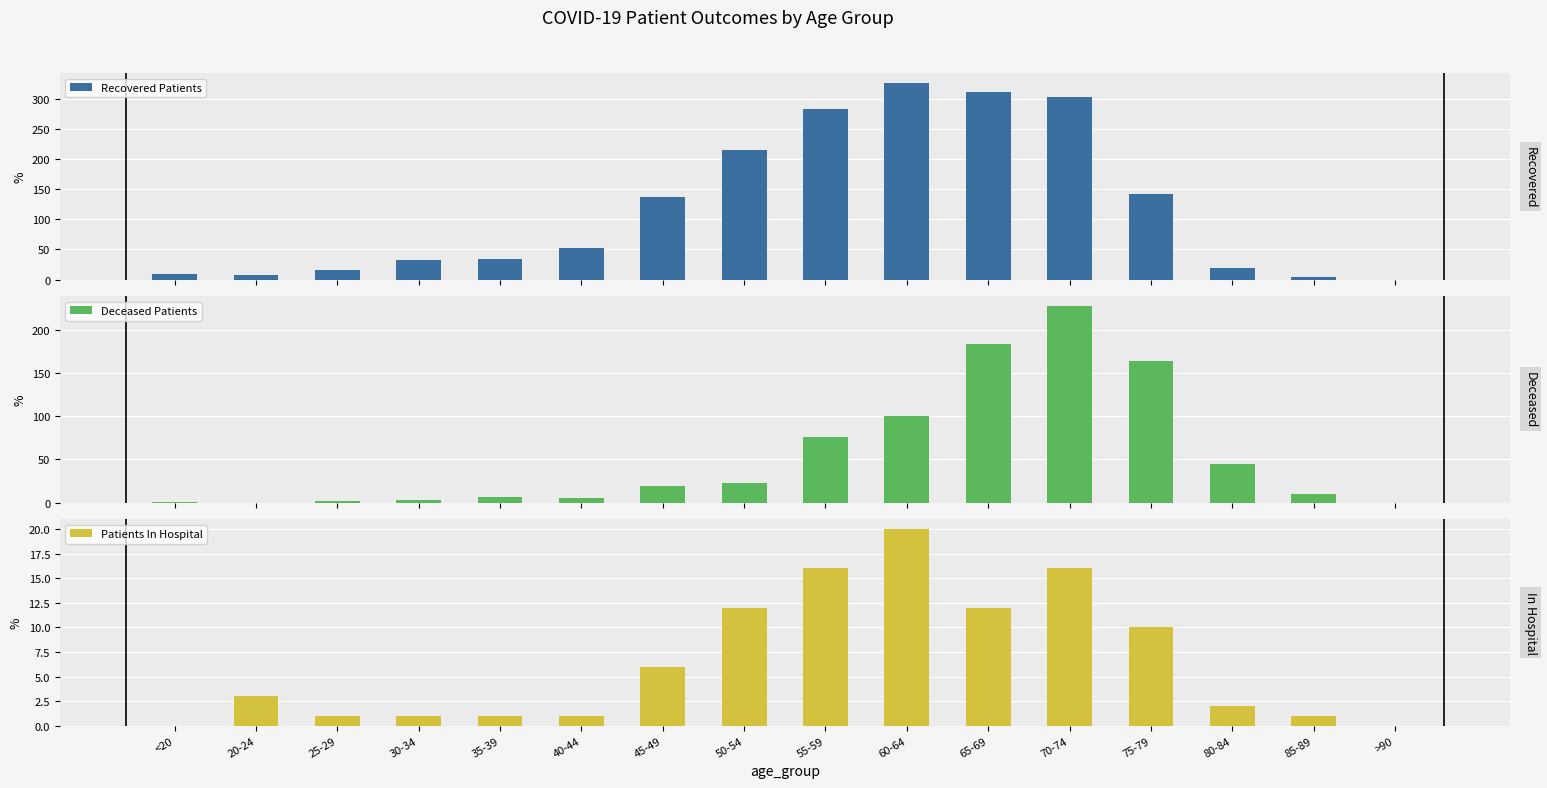

What is the sum of the Patients In Hospital values at 30-34 and >90?

1